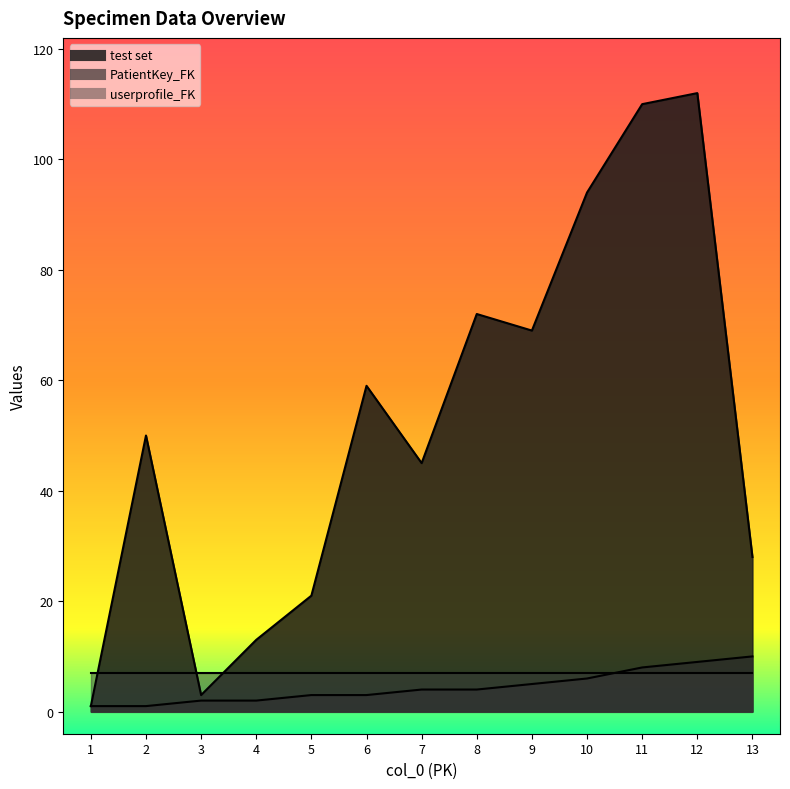

The test set series shows 25 at 2. True or false?

False